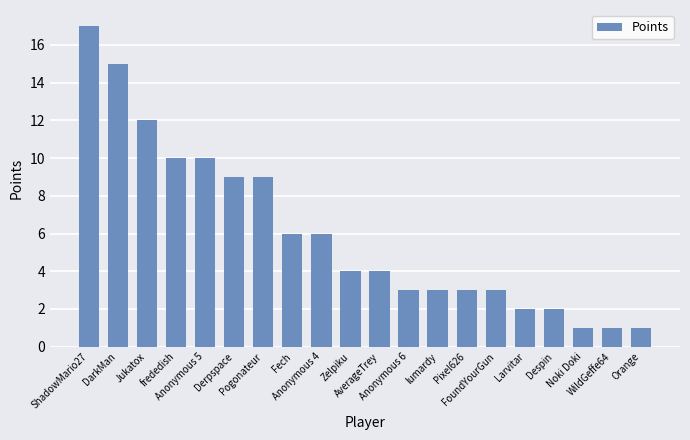

What is the difference between the second highest and minimum values?

14